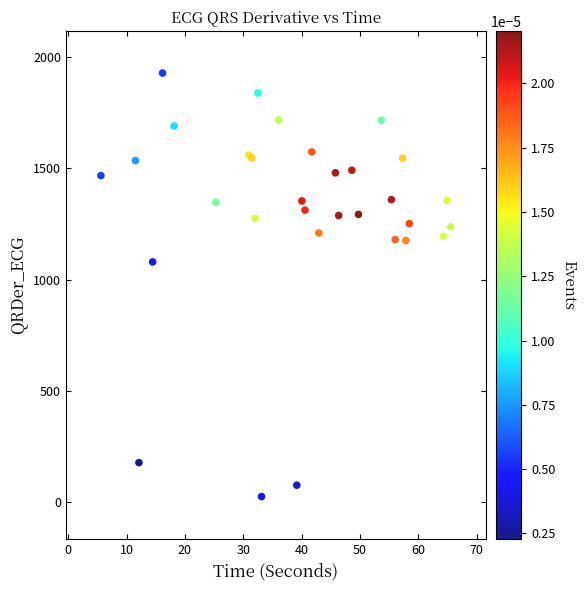

What Y value in the scatter plot is closest to 976?

1079.2